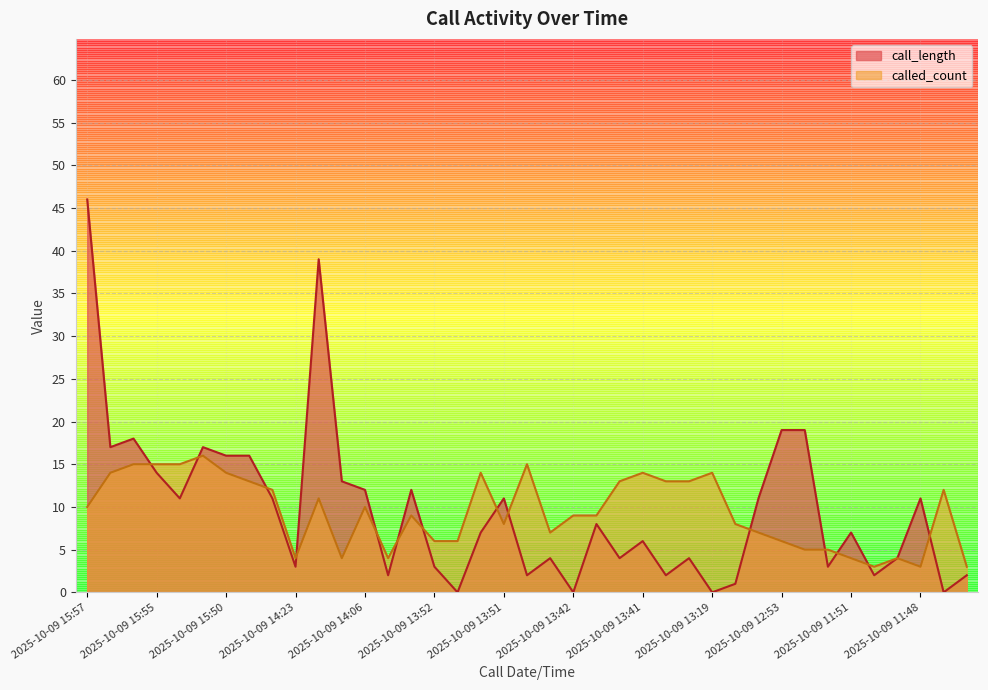

What are all the series names shown in the legend?

call_length, called_count